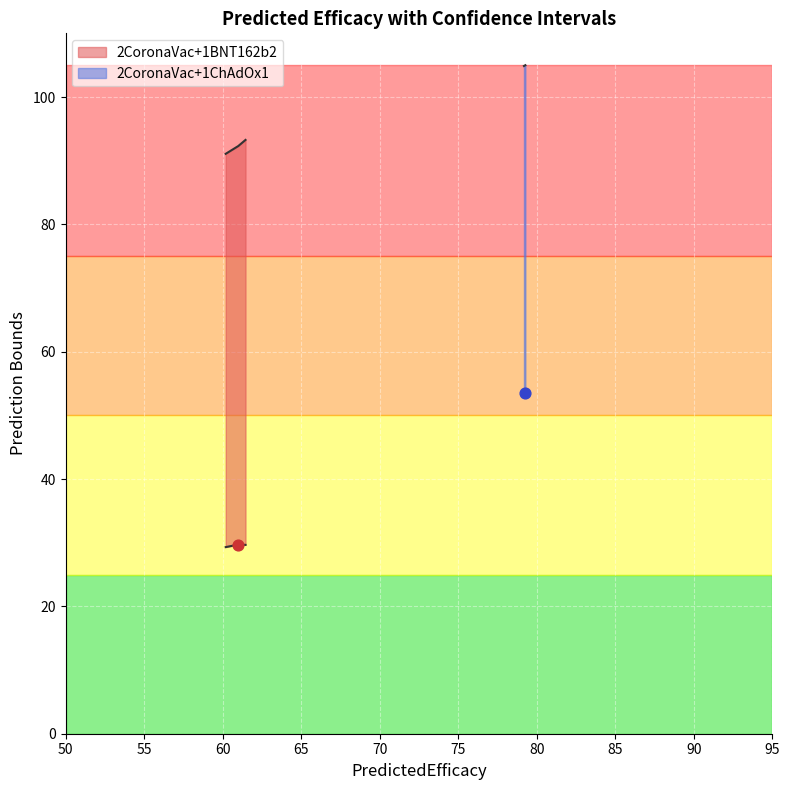

Is the value of Upper_Pred at 2CoronaVac+1BNT162b2 (Mean) greater than the value of Lower_Pred at 2CoronaVac+1BNT162b2 (Mean)?

Yes